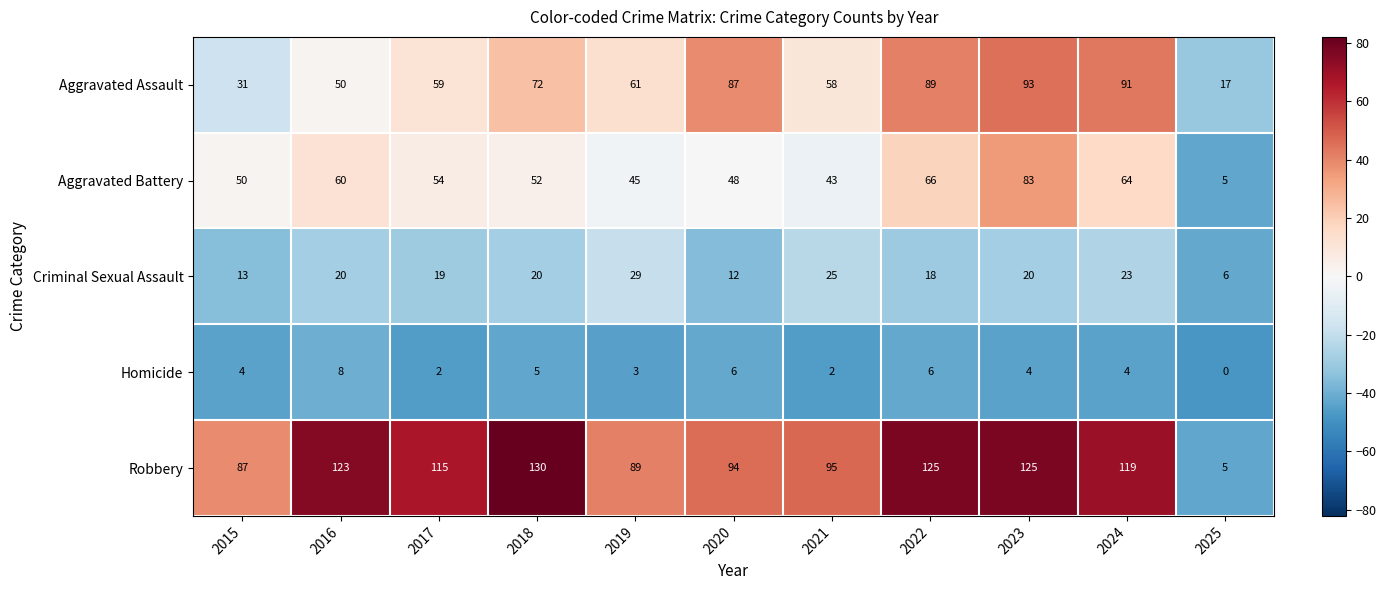

The Aggravated Assault series shows 59 at 2017. True or false?

True